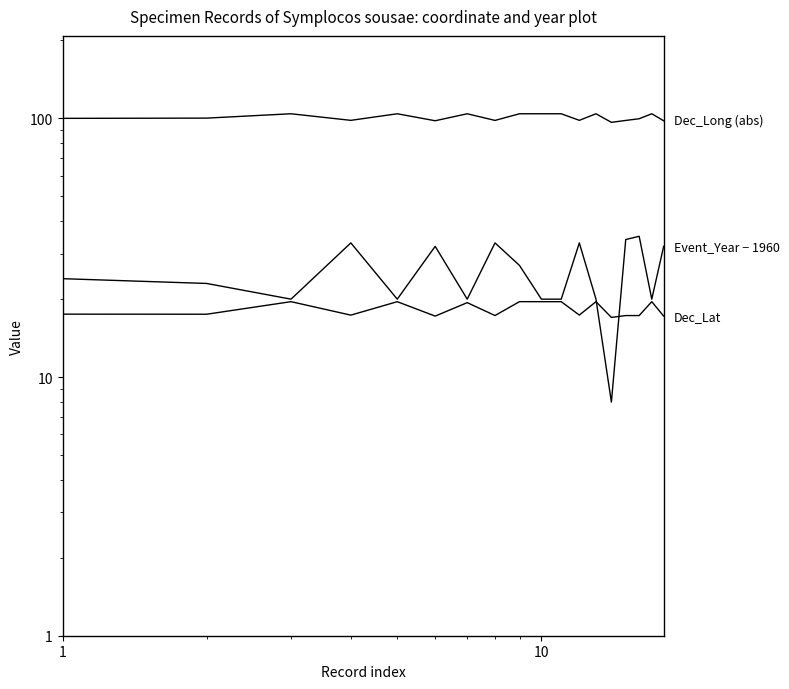

True or false: Dec_Long (abs) and Event_Year − 1960 cross at least once.

False